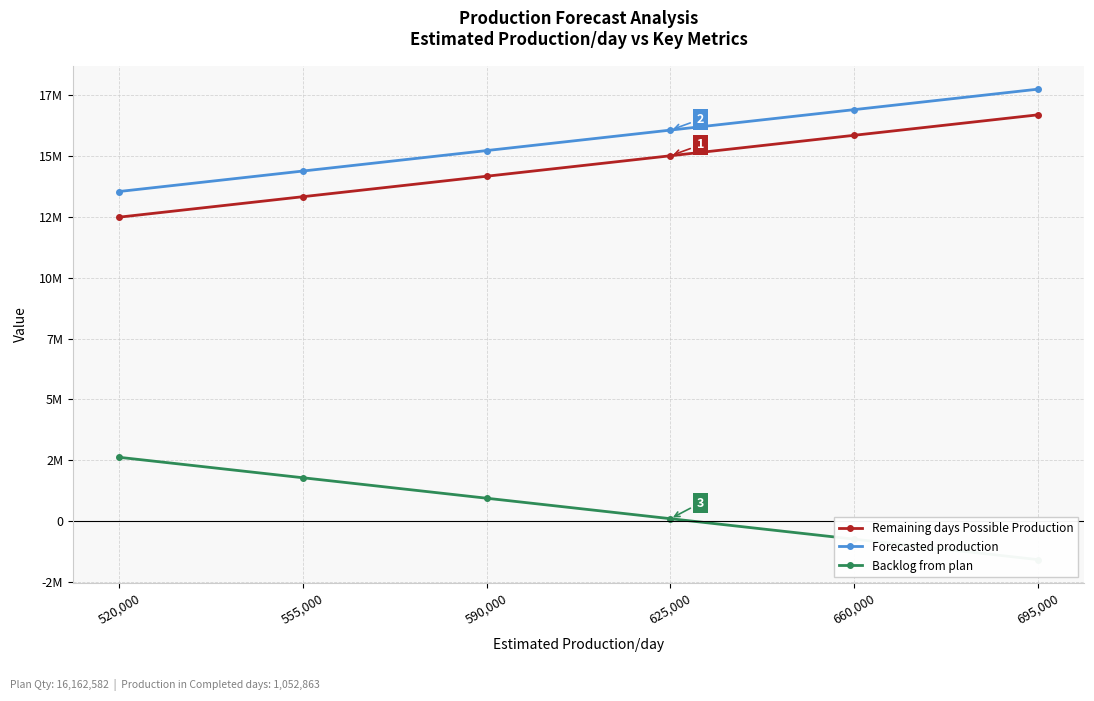

True or false: Forecasted production and Backlog from plan cross at least once.

False